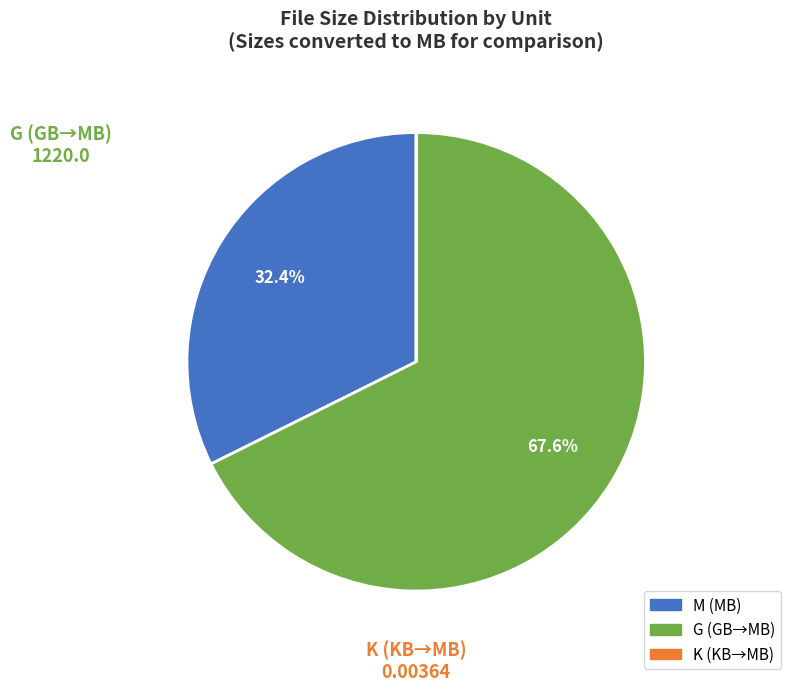

Is G the majority of the pie?

Yes